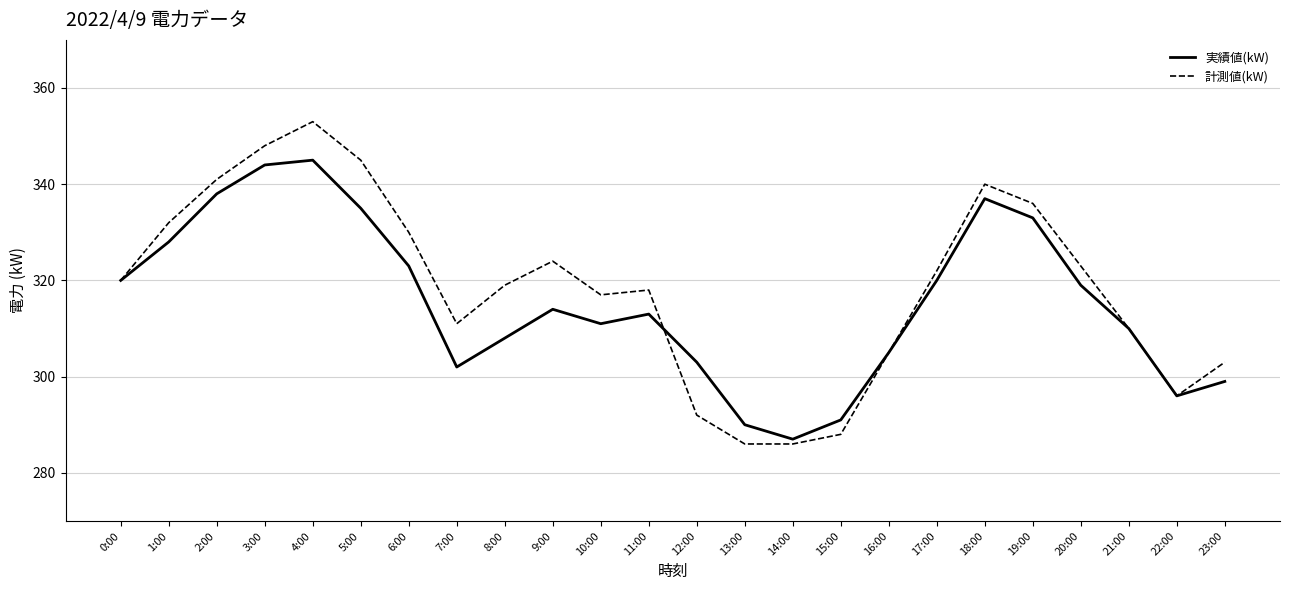

Does the chart have visible grid lines?

Yes